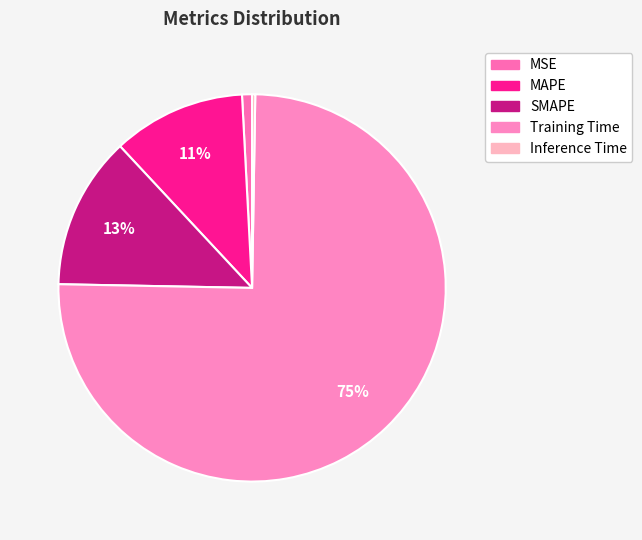

To the nearest percent, what portion does MAPE represent?

11%